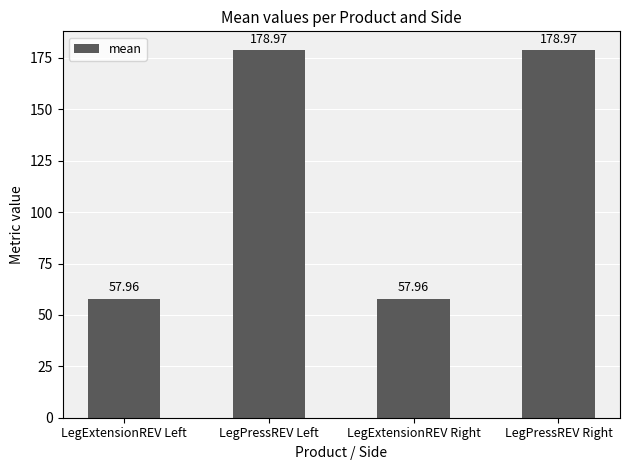

Between LegExtensionREV Right and LegPressREV Left, which is larger?

LegPressREV Left